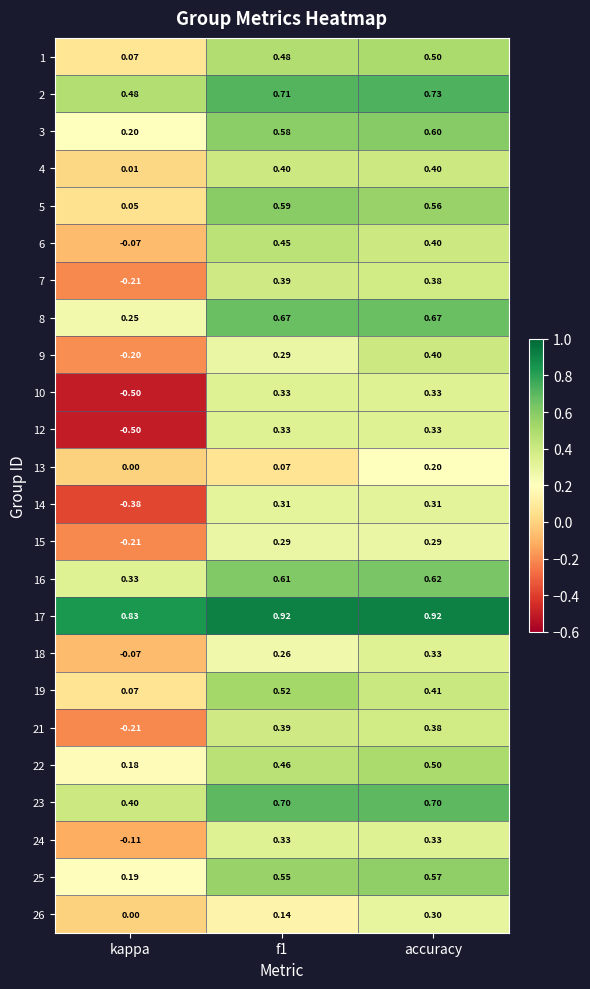

Is the value of 19 at accuracy greater than the value of 6 at accuracy?

Yes